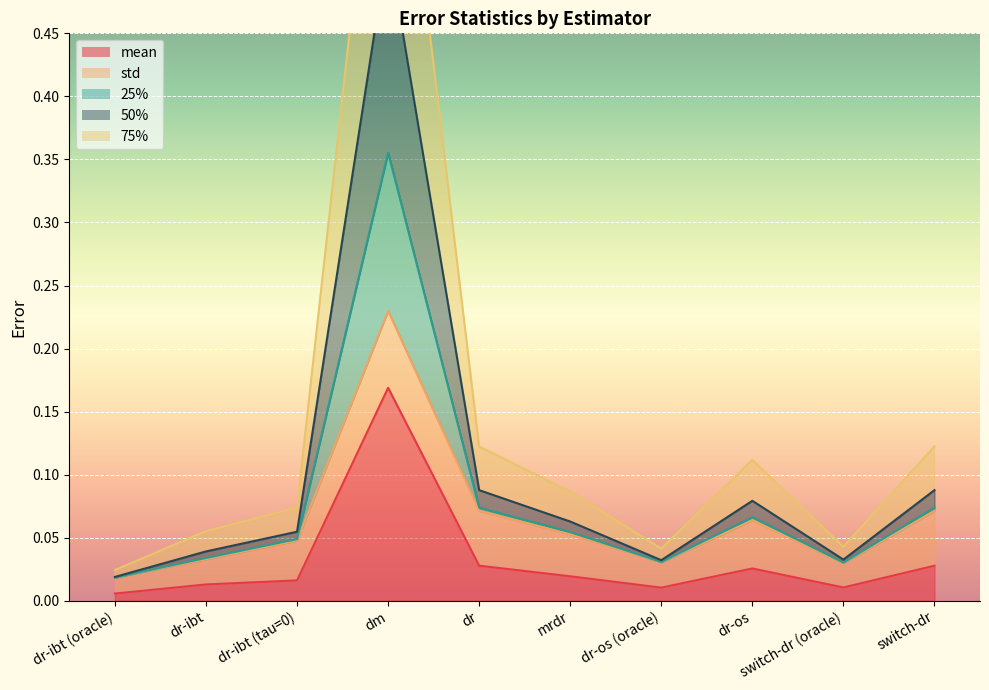

What is the approximate value of 25% at switch-dr?

0.1